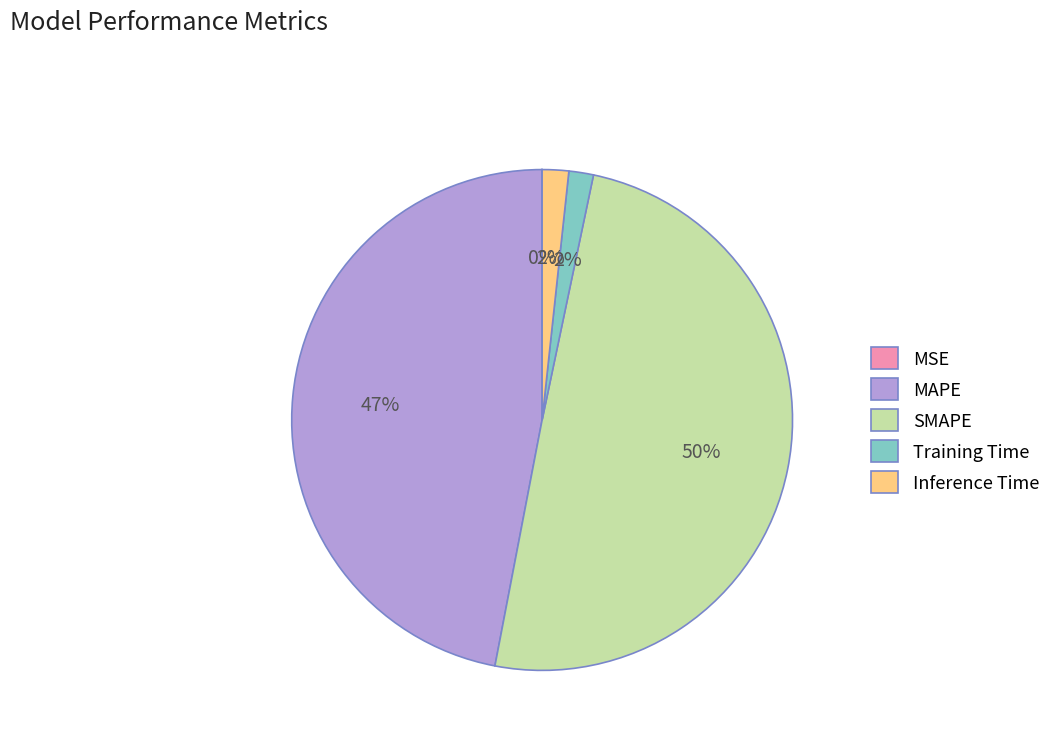

To the nearest percent, what portion does MAPE represent?

47%